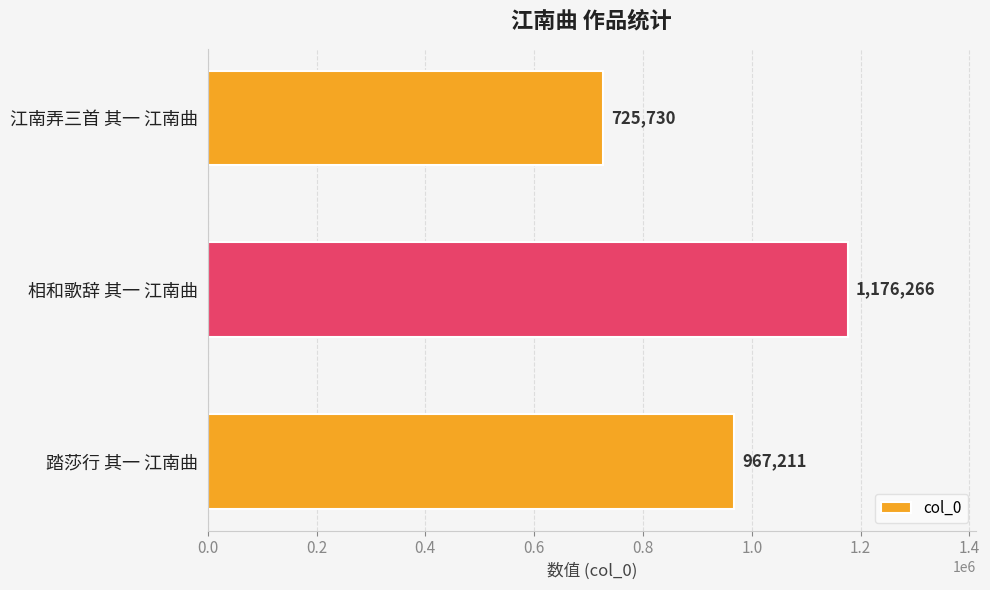

Reading top to bottom, what are all the values shown in this chart?

725730	1176266	967211